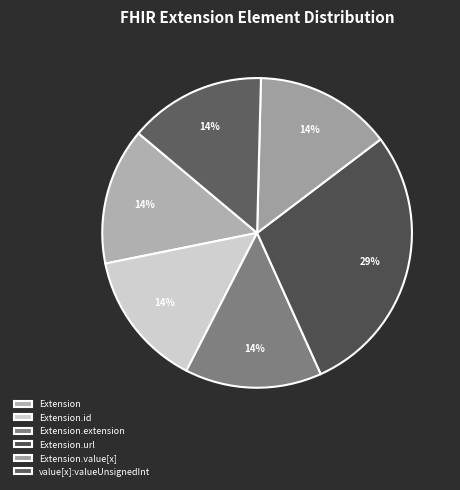

Is there any slice that represents more than half of the pie?

No